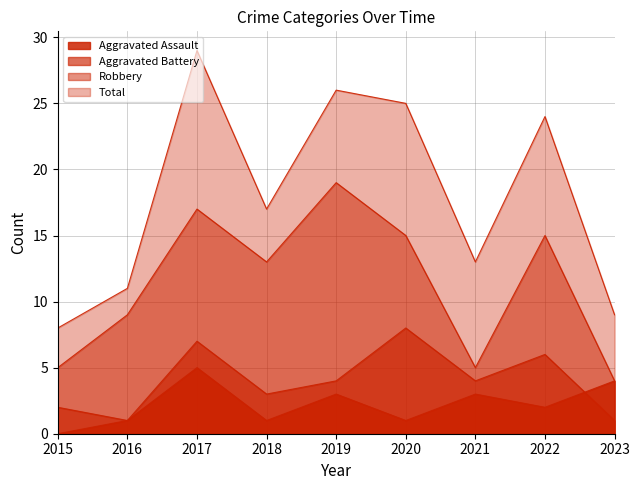

Is the value of Aggravated Battery at 2018 greater than the value of Total at 2019?

No